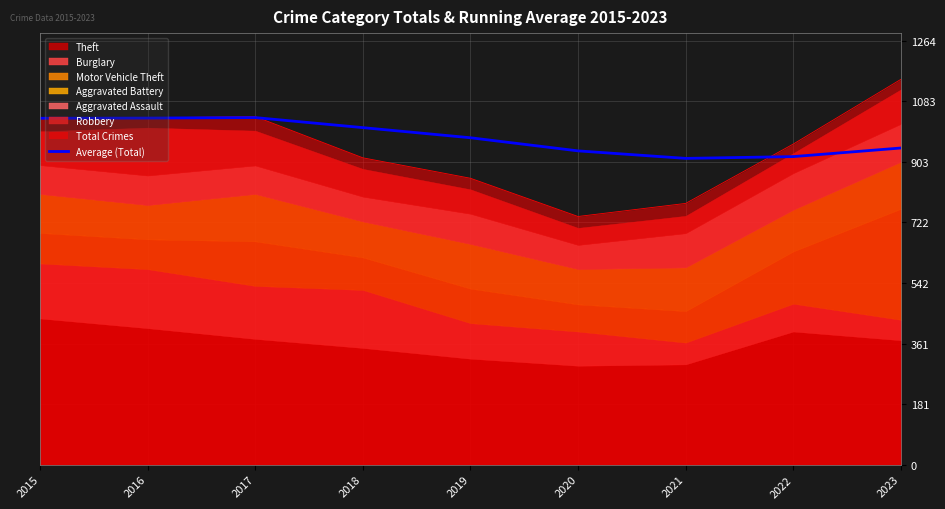

Count the number of categories in the chart.

9